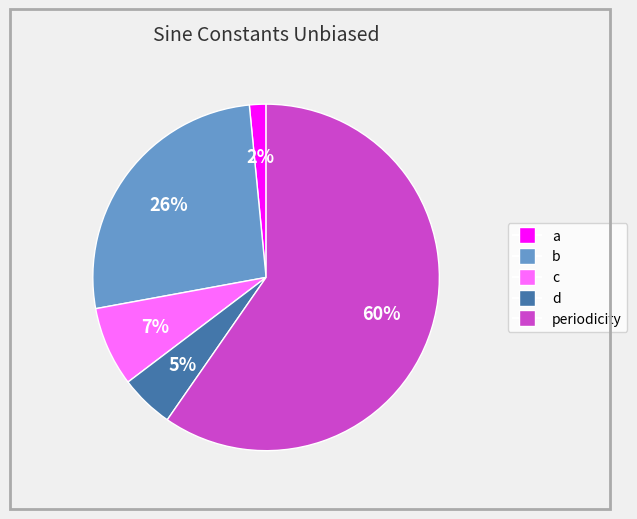

Which has a higher value, b or d?

b